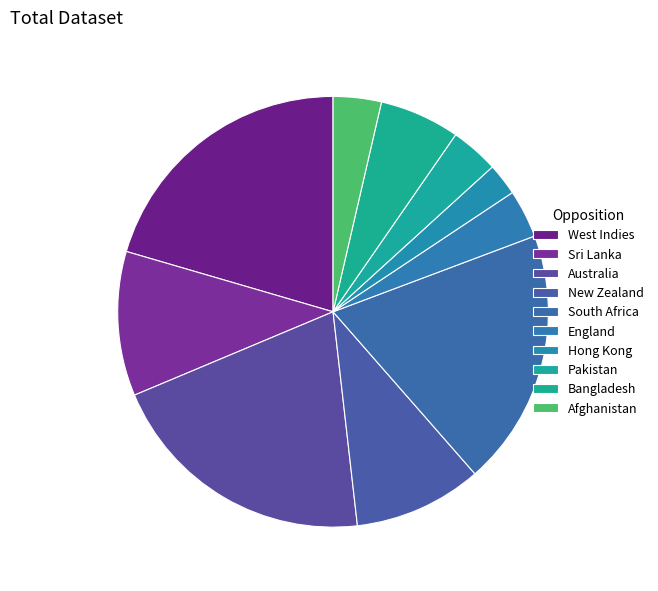

Do South Africa and Pakistan together represent more than half of the pie?

No